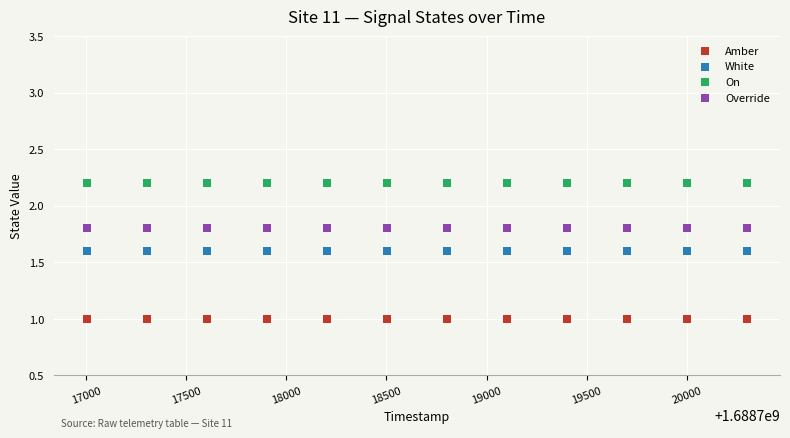

Which series contains the lowest Y value?

Amber